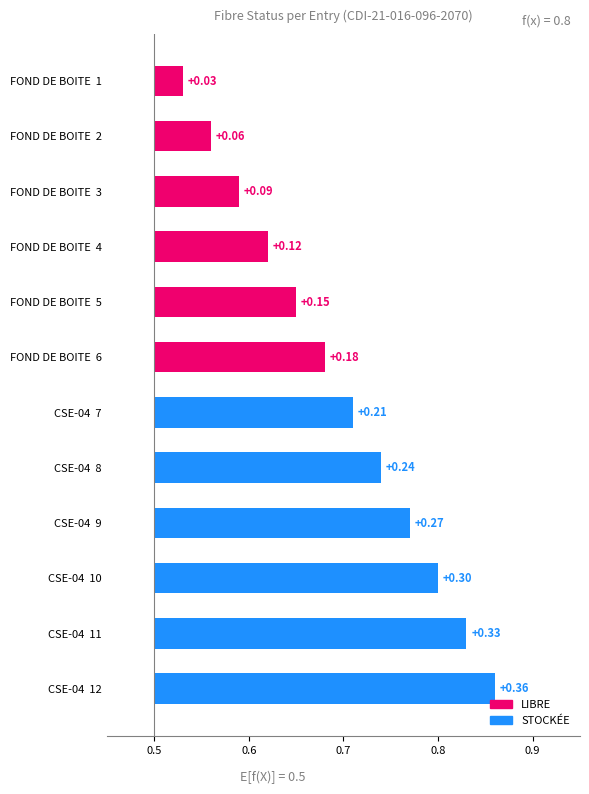

What is the sum of all values?

2.3